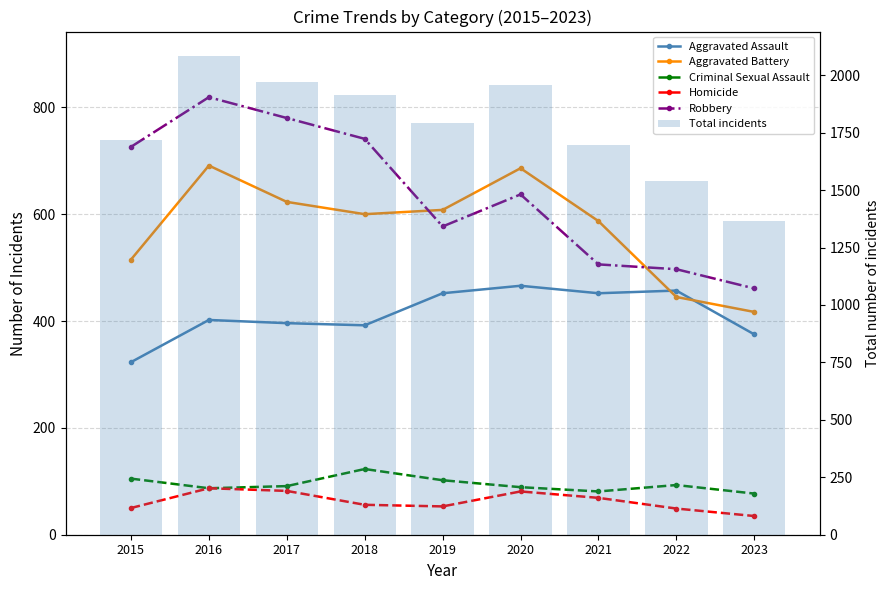

At which label does Aggravated Battery reach its minimum?

2023